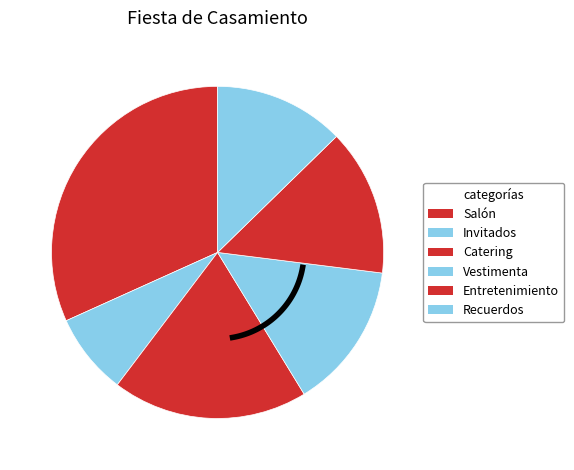

How many segments does this pie chart have?

6